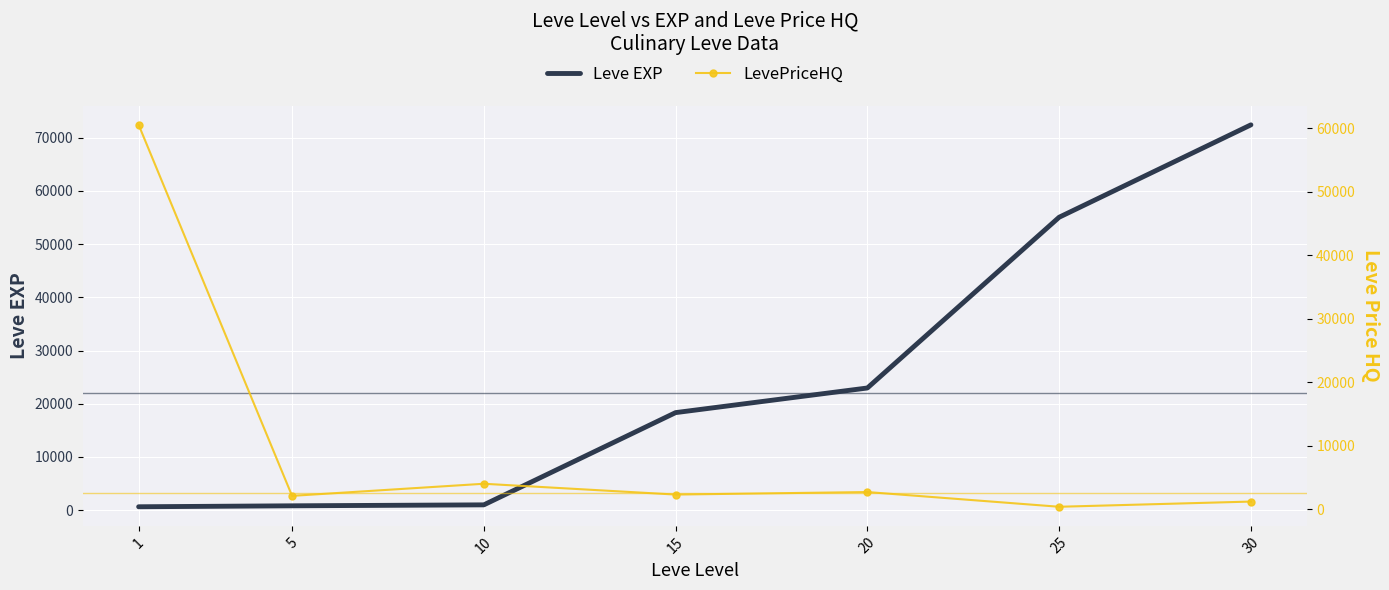

What is the sum of the Leve EXP values at 10 and 5?

1800